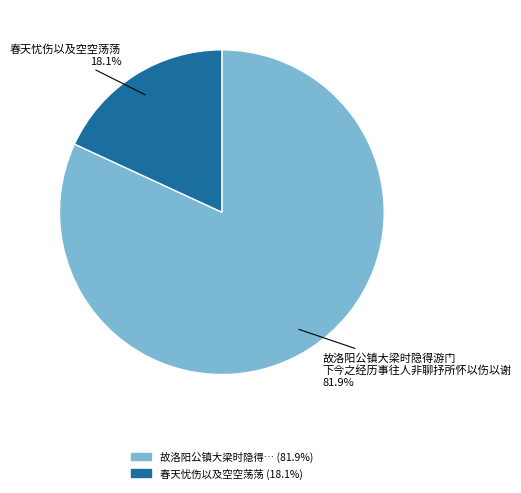

Does any single category account for the majority?

Yes